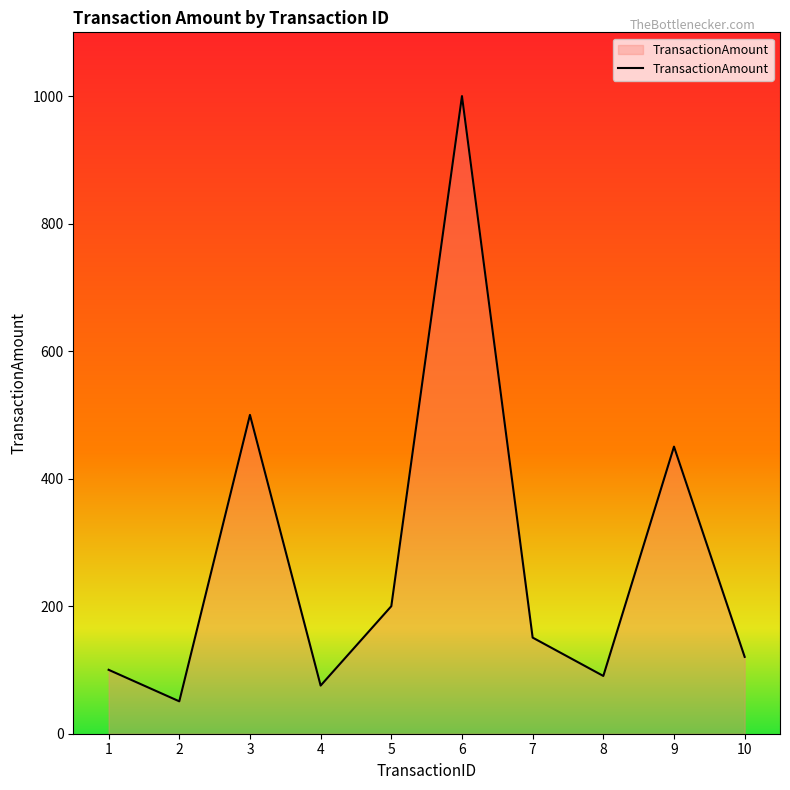

Count the number of values greater than 150.

5